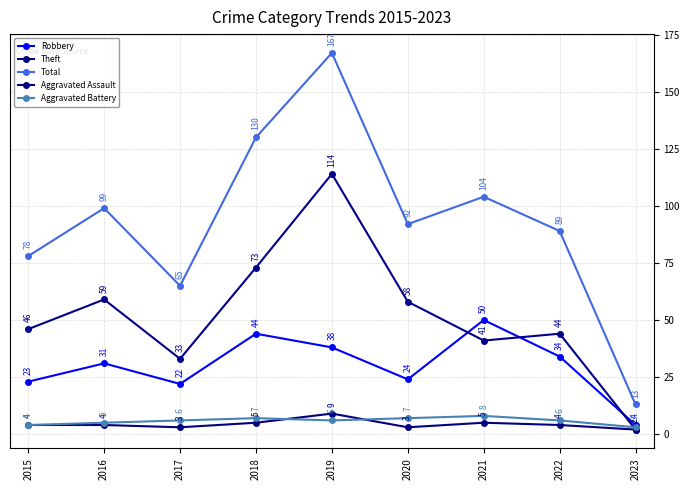

Which label corresponds to the largest value in the chart?

2019